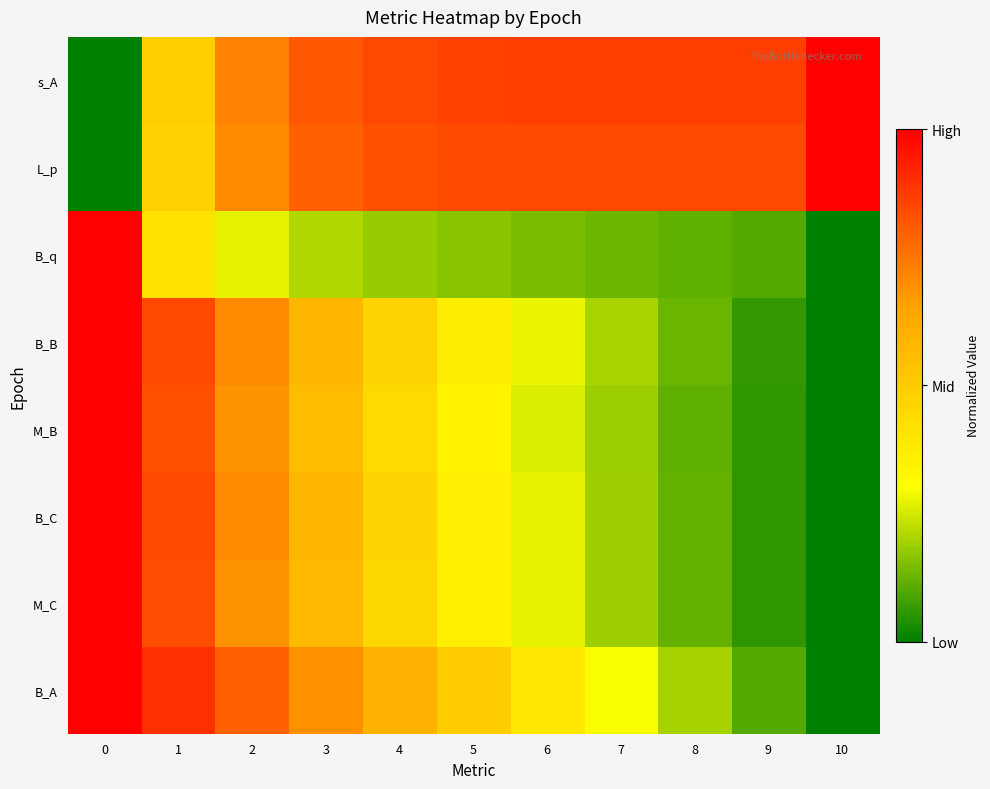

How many series are shown in this chart?

8